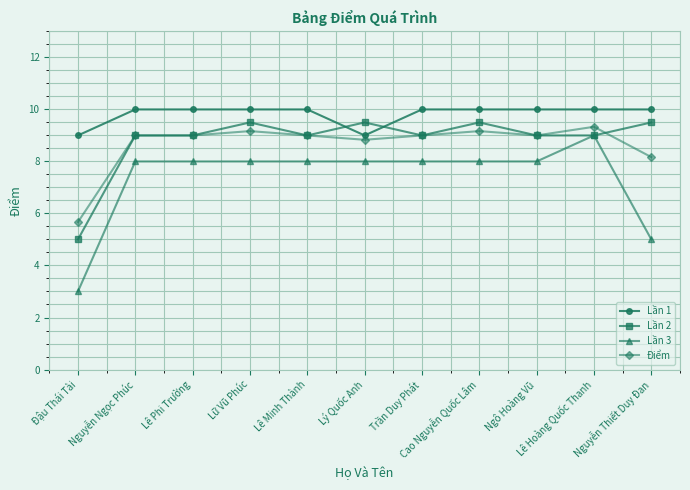

What is the maximum value for Lần 1?

10.0